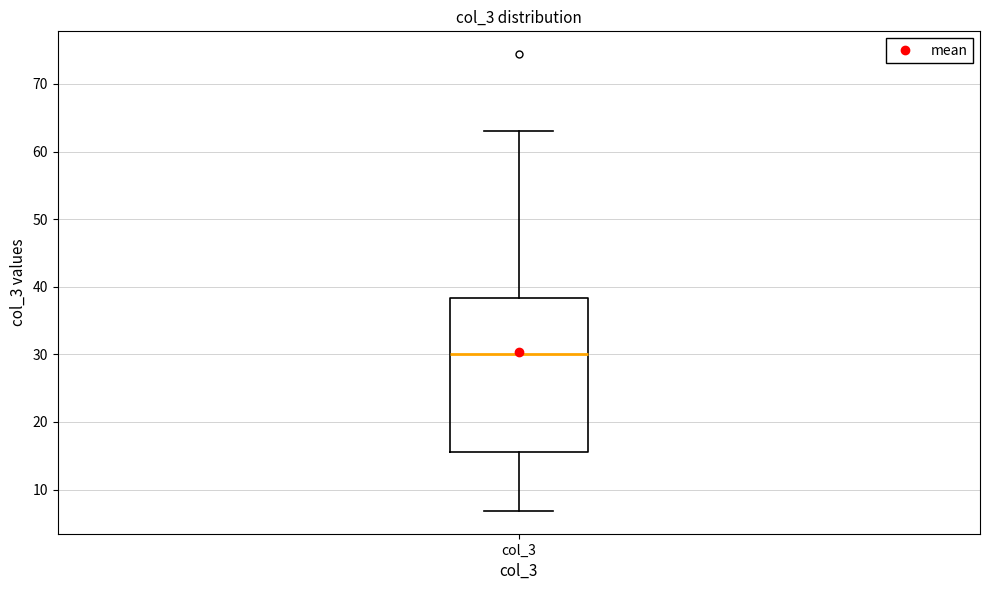

Transcribe this box plot: give where the median line is, the range the box spans, and where the two whiskers end, as read against the y-axis. The values are not printed on the chart, so give them approximately, as read against the axis.

median 30, box 16 to 38, whiskers 7 to 63